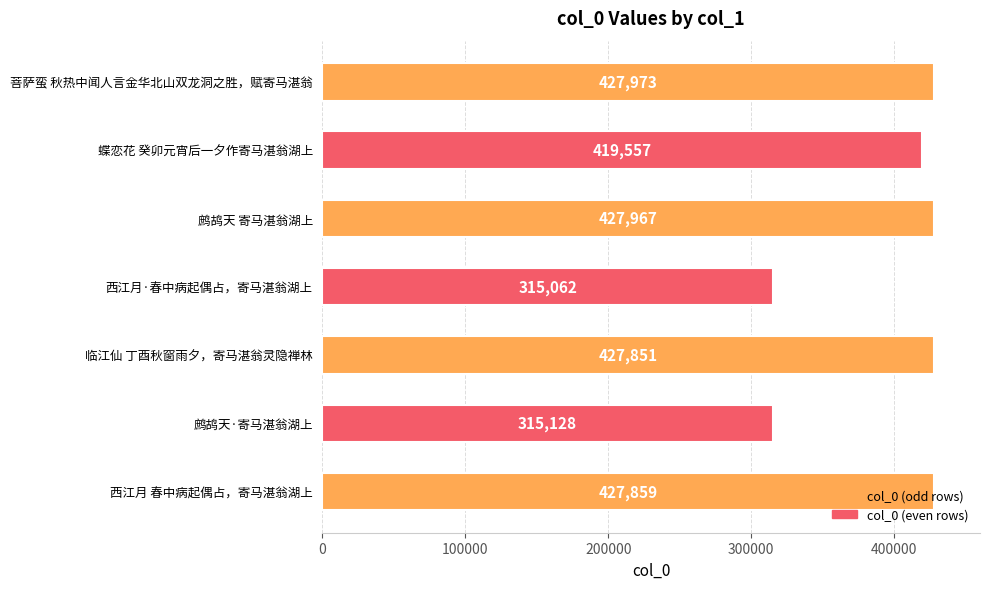

What is the difference between the maximum and minimum values?

112911